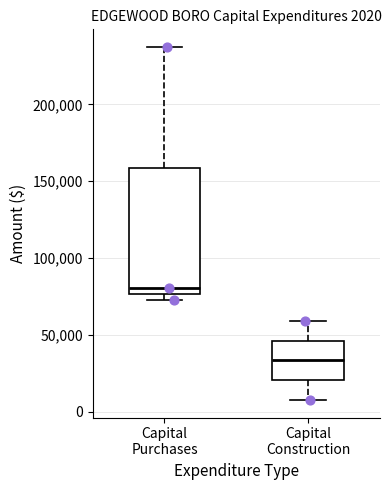

Comparing the boxes themselves (not the whiskers), which one is the tallest?

Capital Purchases